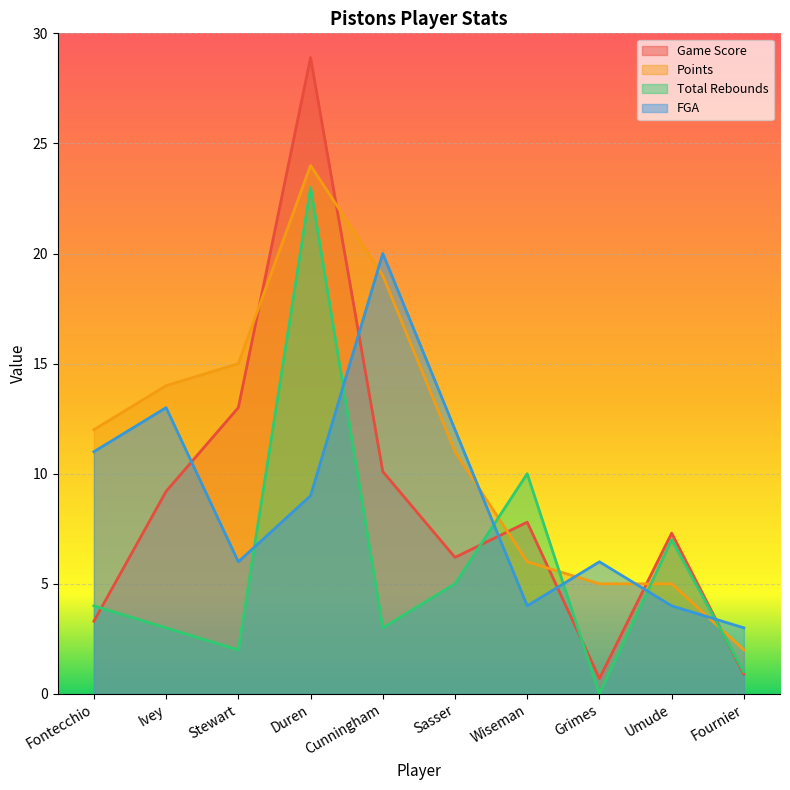

How many values in the Game Score series are below 7?

4